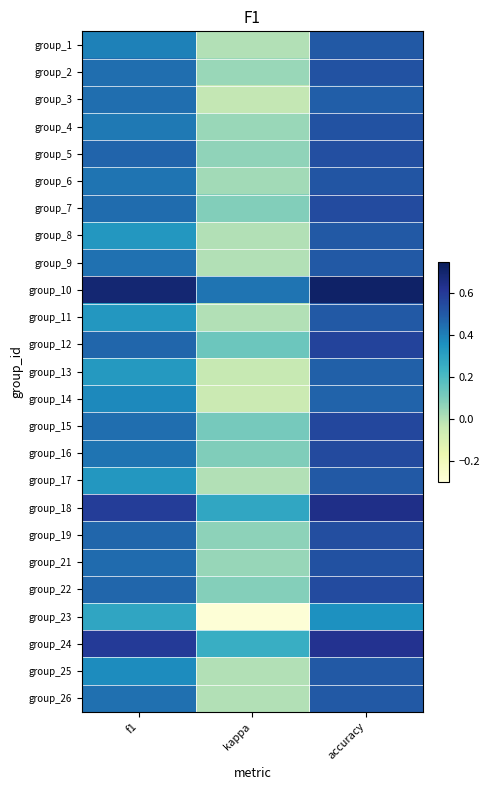

Which label corresponds to the smallest value in the chart?

kappa